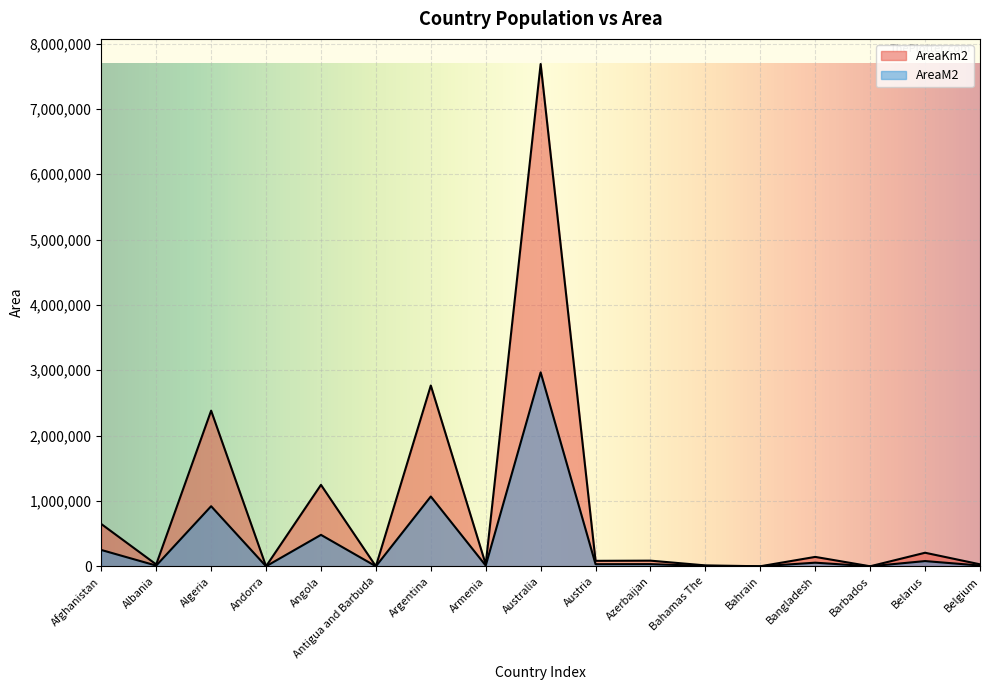

How many lines are shown in the chart?

2